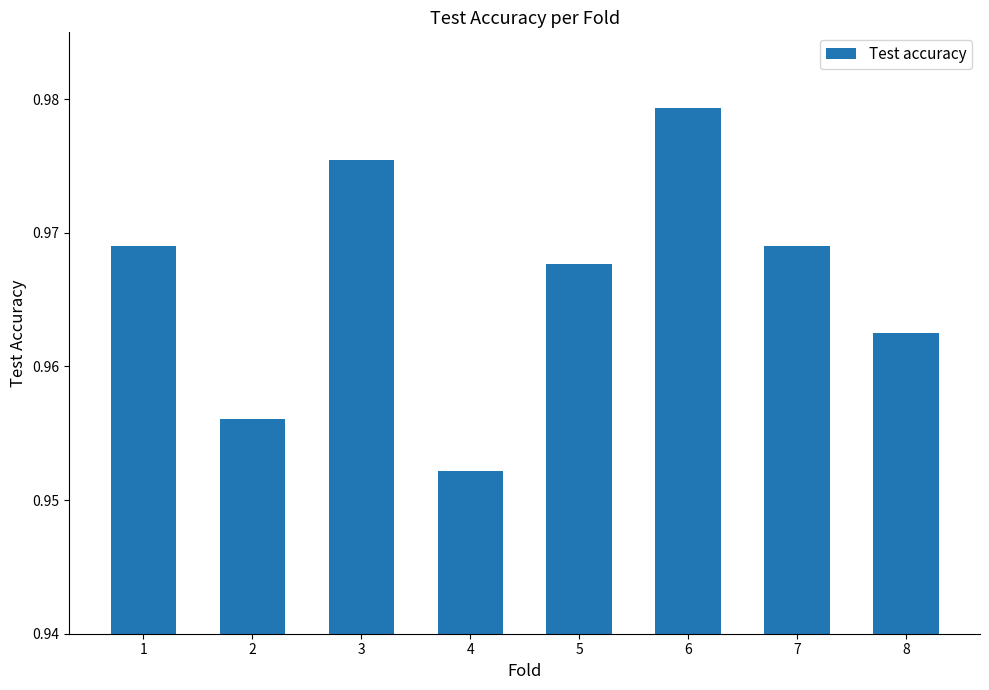

The value at 4 is 0.5. True or false?

False